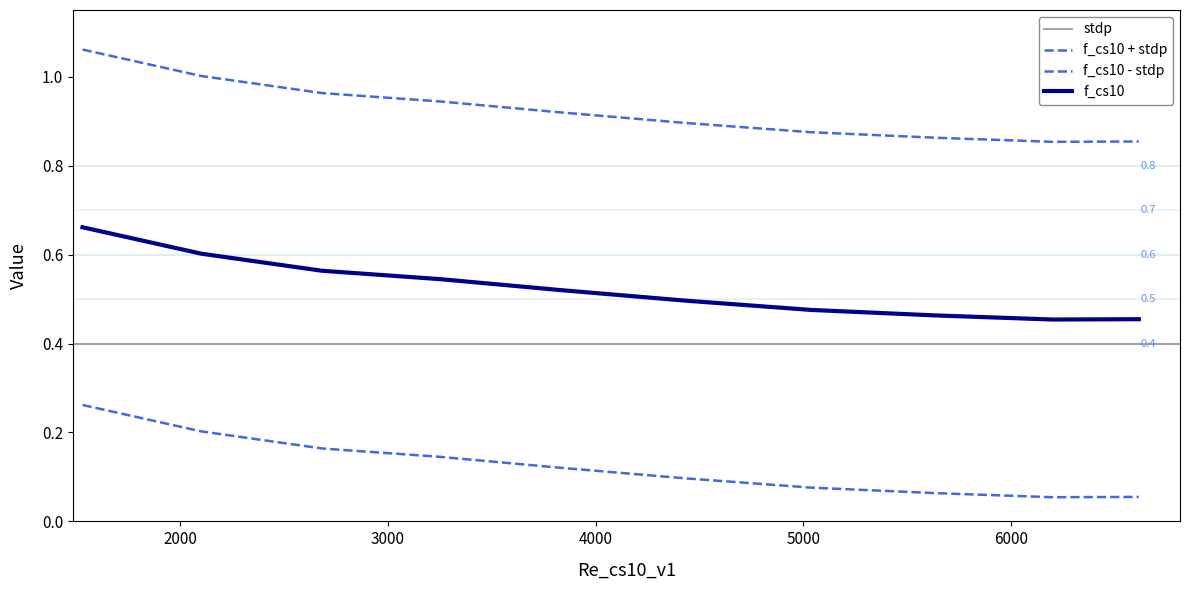

Read the value at 6000.

0.9